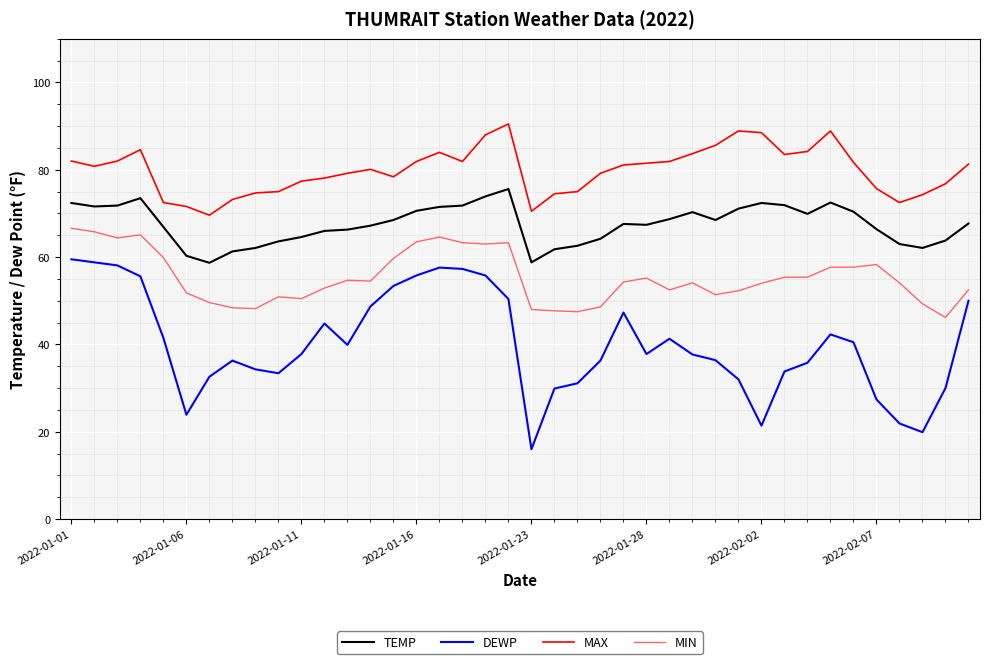

Which series has the largest total across all categories?

MAX